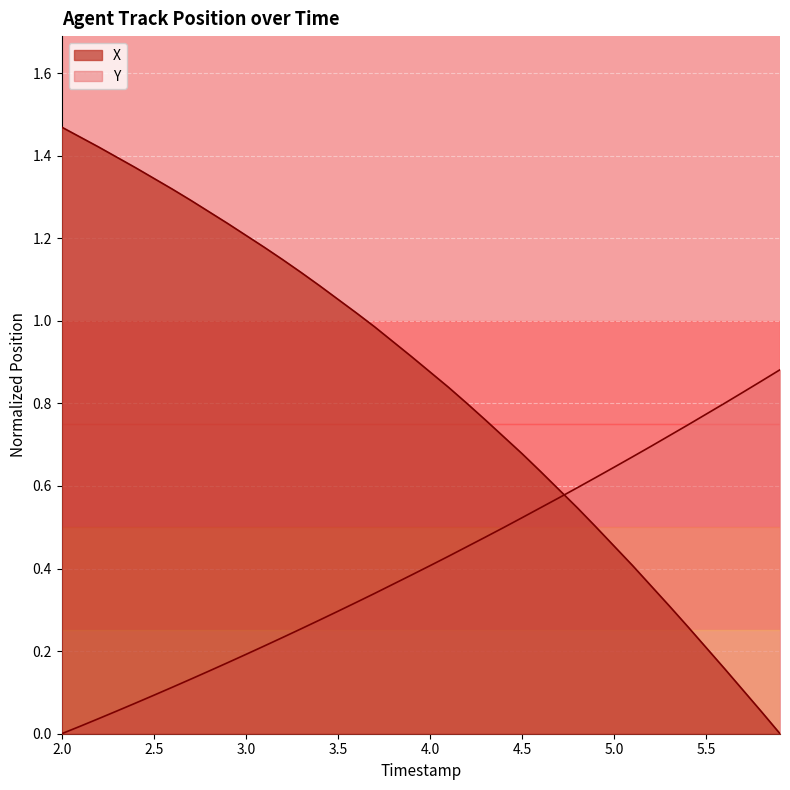

How many lines are shown in the chart?

2